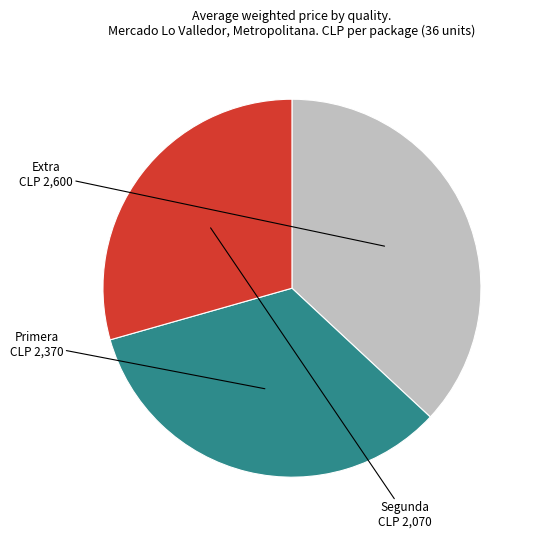

How many slices are in this pie chart?

3